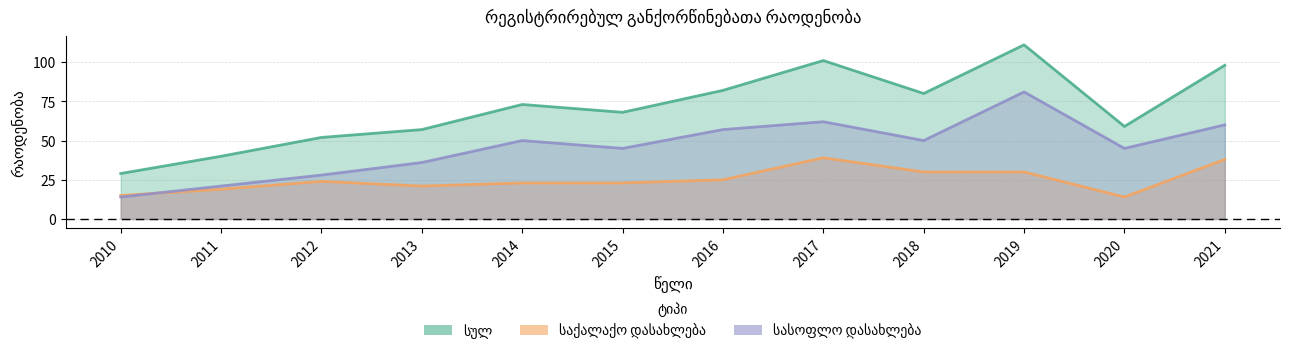

Rank the categories by სასოფლო დასახლება value from lowest to highest.

2010, 2011, 2012, 2013, 2015, 2020, 2014, 2018, 2016, 2021, 2017, 2019